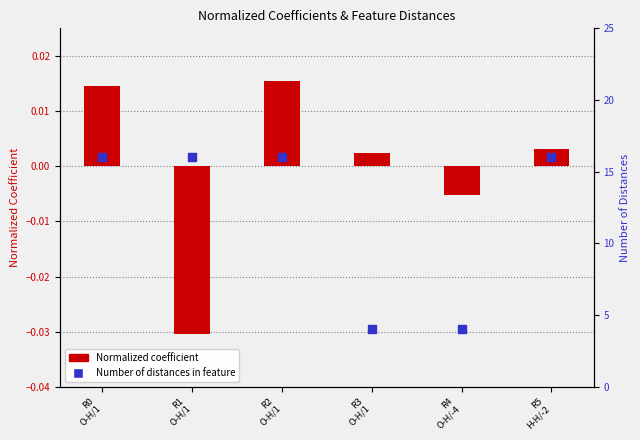

What are all the series names shown in the legend?

Normalized coefficient, Number of distances in feature